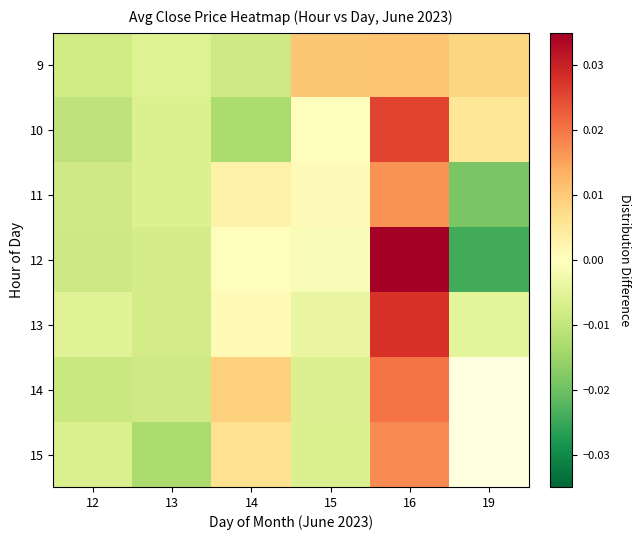

Rank the series by their maximum value, from lowest to highest.

9, 11, 15, 14, 10, 13, 12